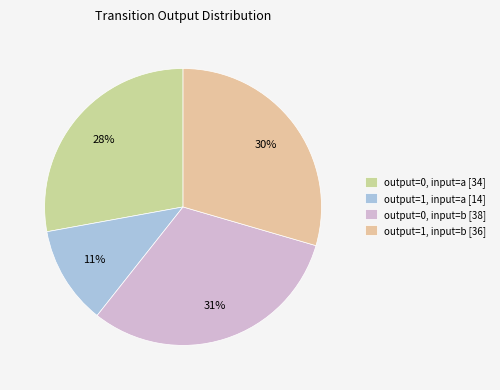

True or false: output=1, input=a accounts for 11% of the total.

True